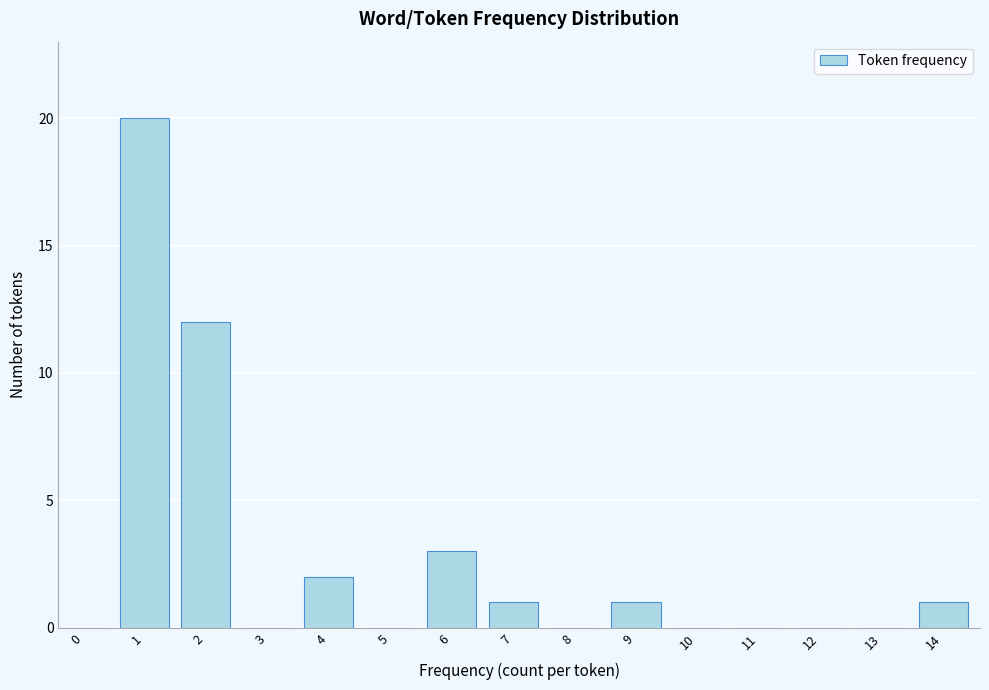

Reading left to right, transcribe all the data shown in this chart.

0=0	1=20	2=12	3=0	4=2	5=0	6=3	7=1	8=0	9=1	10=0	11=0	12=0	13=0	14=1